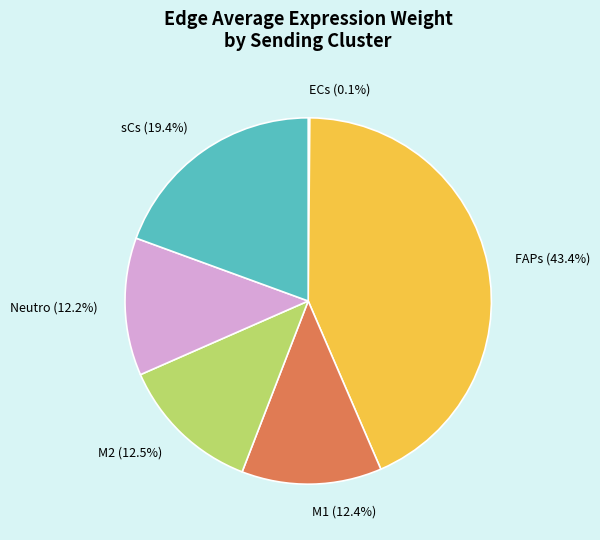

Does M2 (12.5%) account for over 50% of the chart?

No